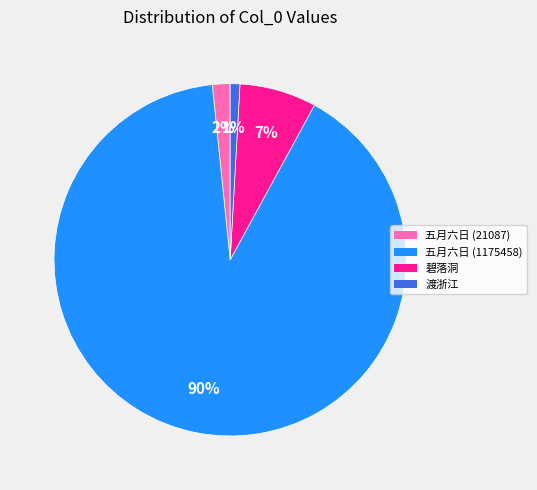

Is there any slice that represents more than half of the pie?

Yes